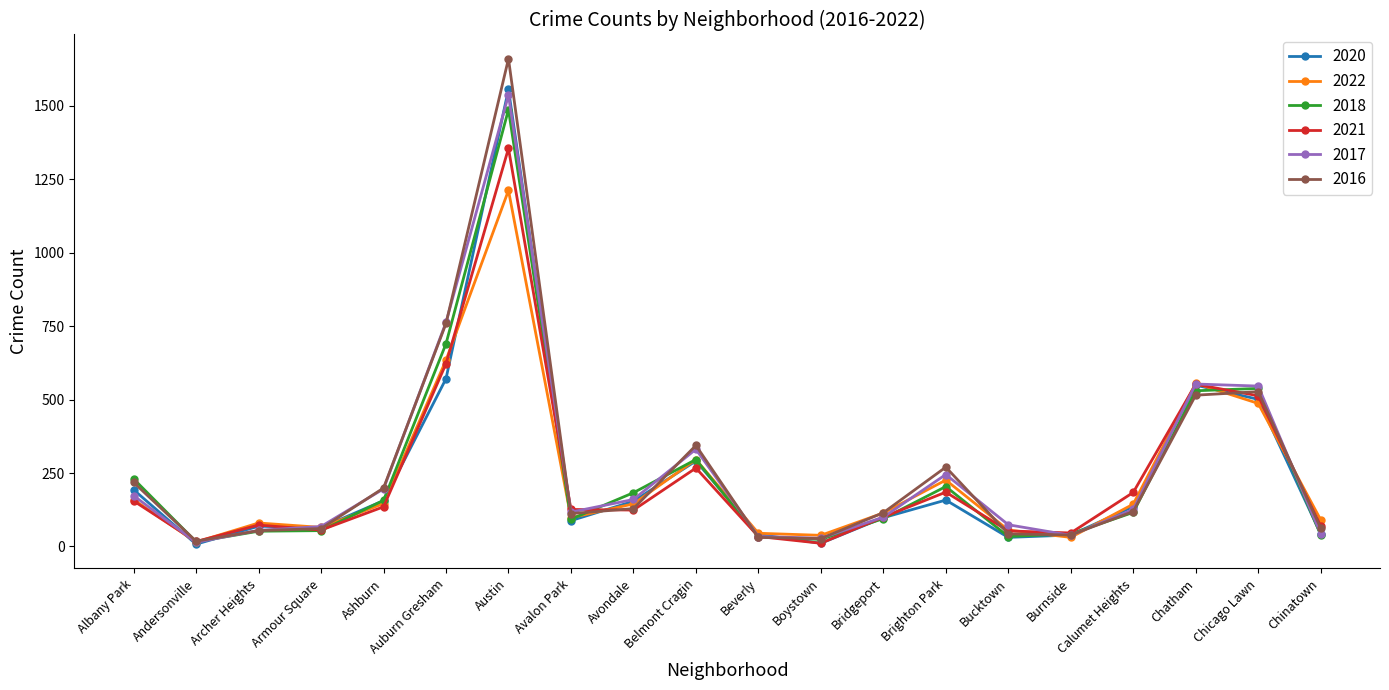

Where is the first local minimum for 2022?

Andersonville